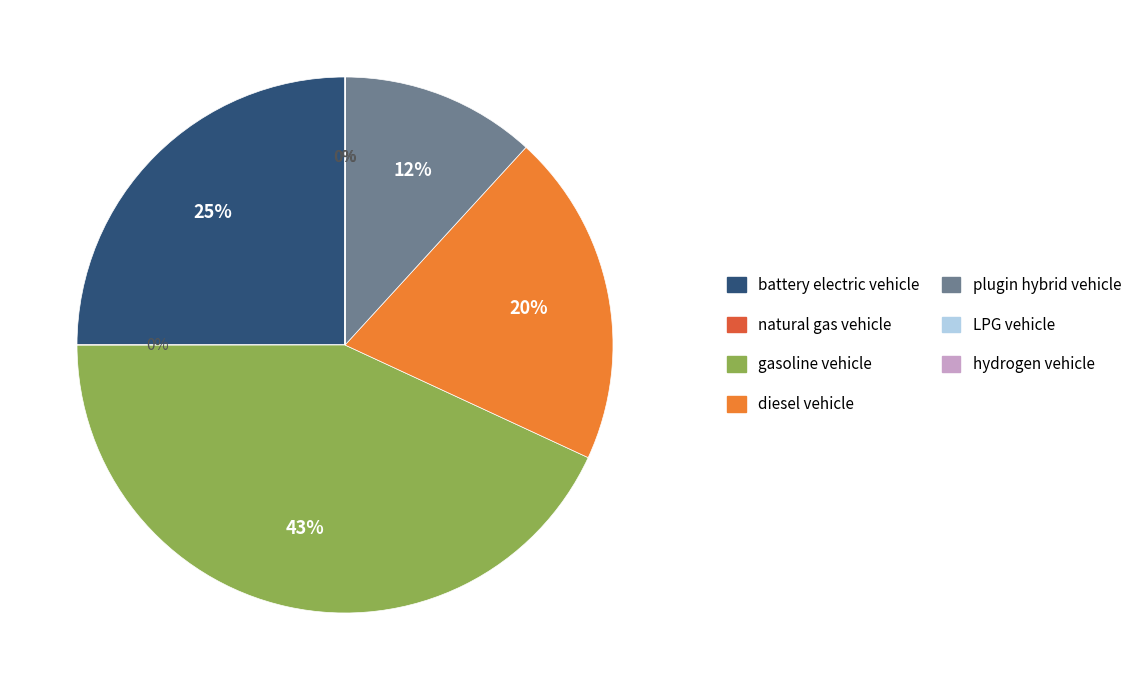

To the nearest percent, what is the average slice percentage?

14%